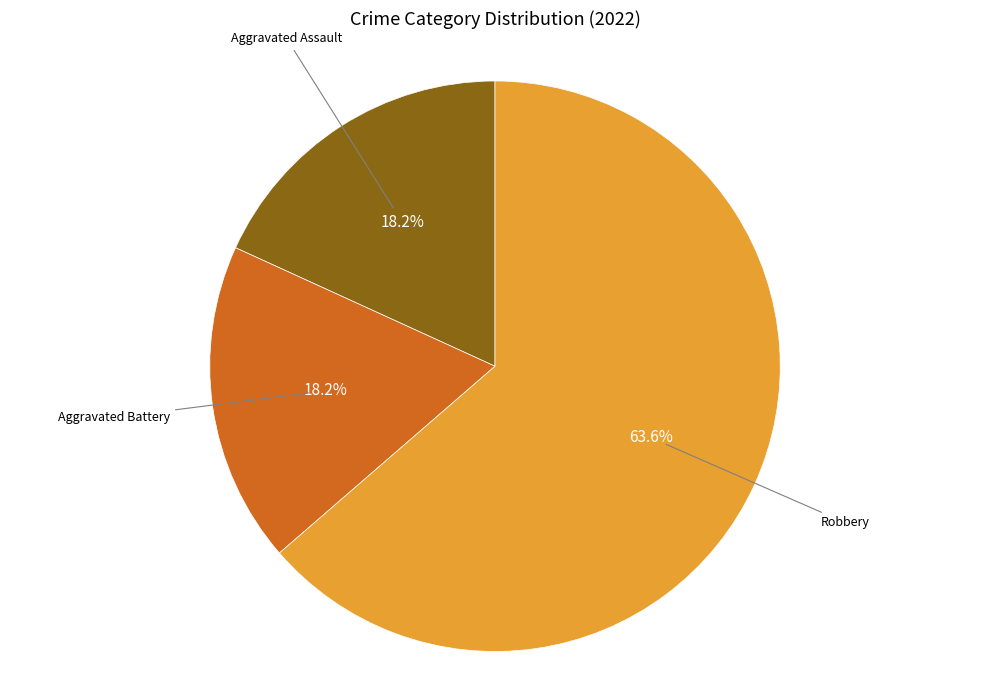

Is there a majority slice in this chart?

Yes